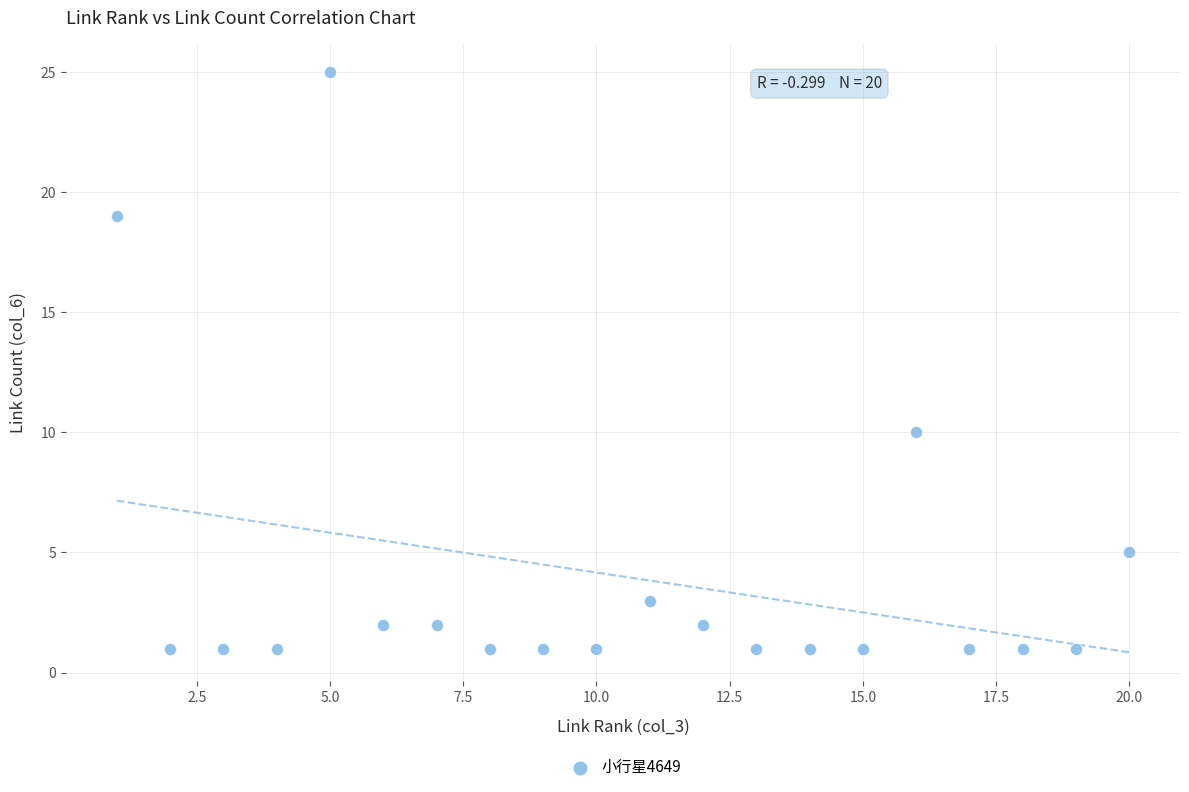

What is the range of Y values (max minus min)?

24